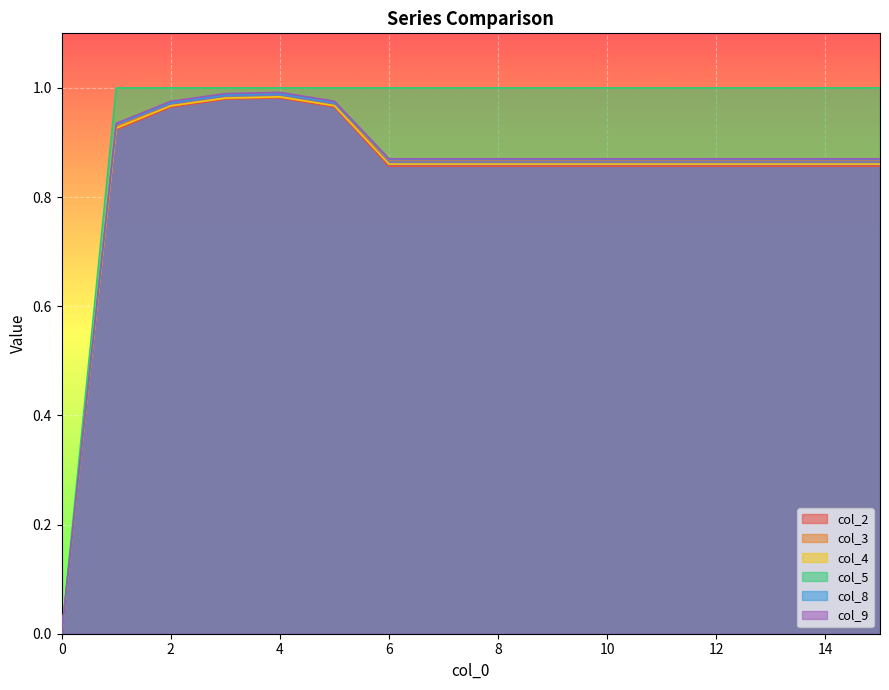

What is the value of the col_4 point at the 13th from the left?

0.9